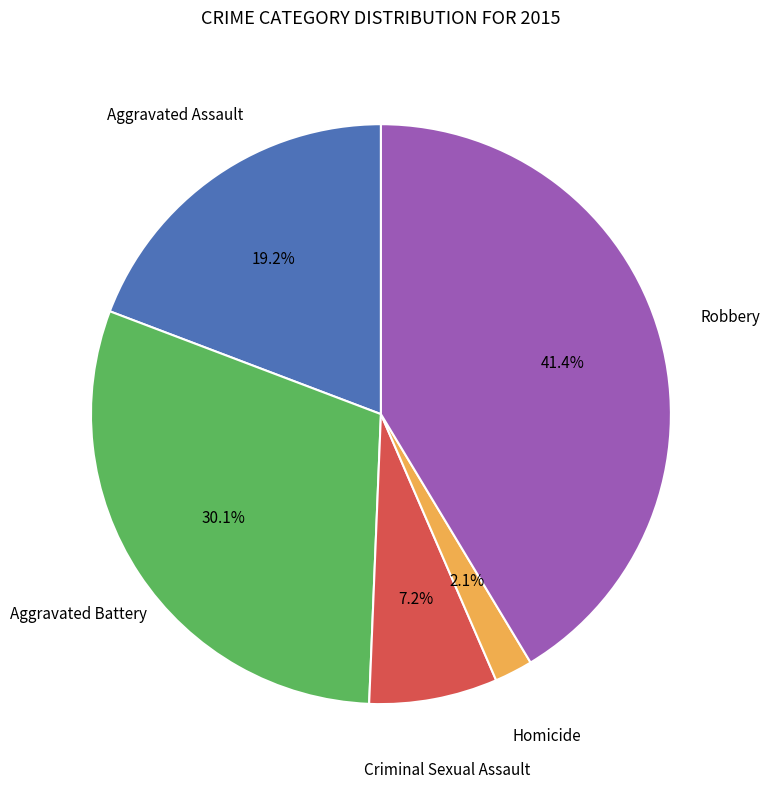

How many segments does this pie chart have?

5